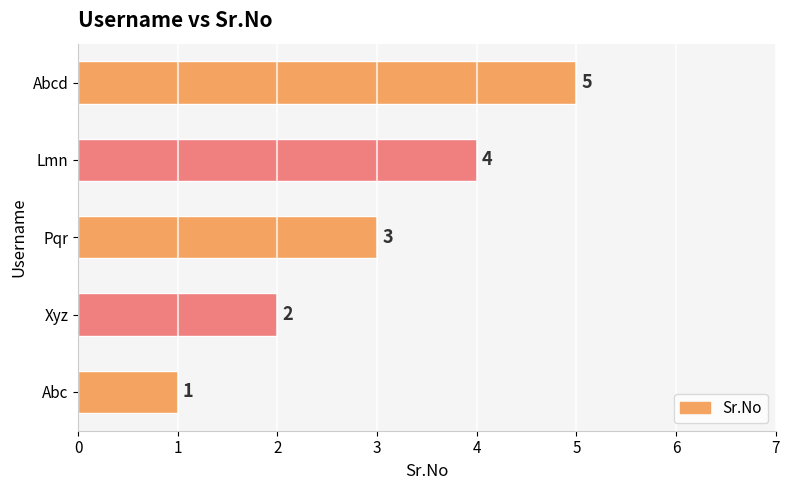

At which label is the value closest to 3?

Pqr